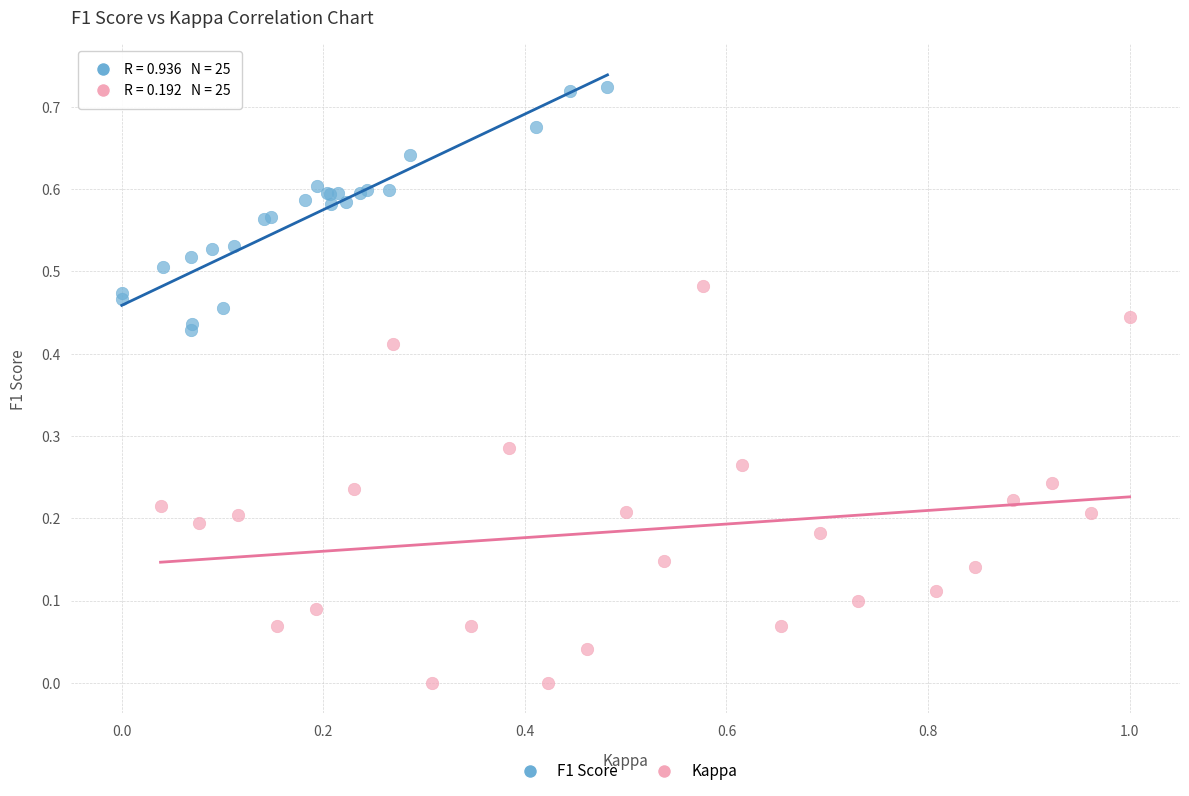

What are all the series names shown in the legend?

F1 Score, Kappa